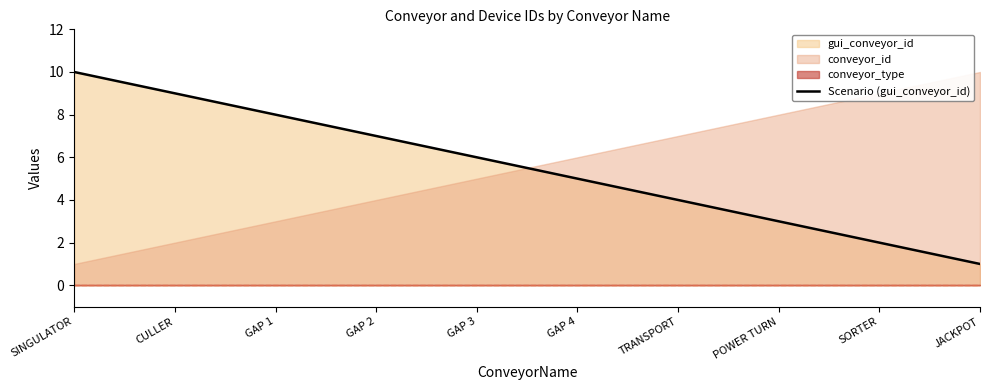

Reading right to left, transcribe all the data shown in this chart.

JACKPOT=1	SORTER=2	POWER TURN=3	TRANSPORT=4	GAP 4=5	GAP 3=6	GAP 2=7	GAP 1=8	CULLER=9	SINGULATOR=10